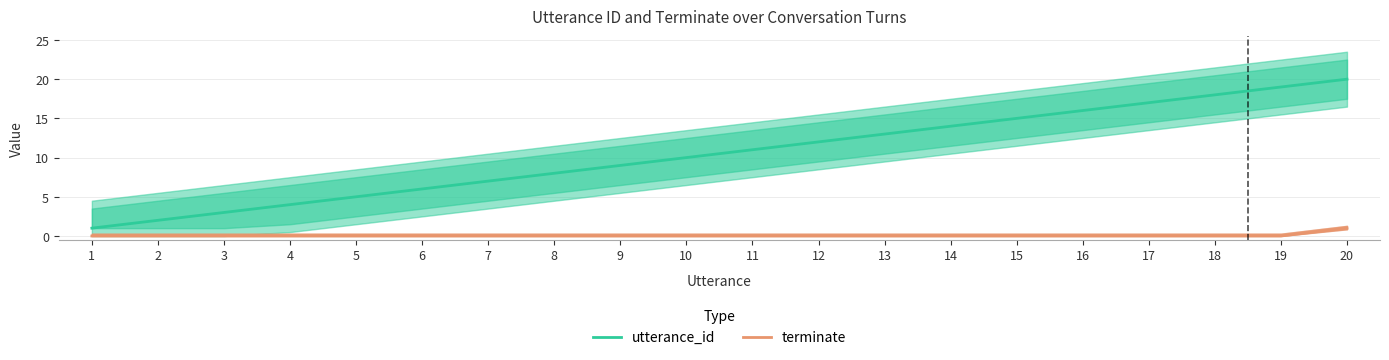

What is the total value across all series at 16?

16